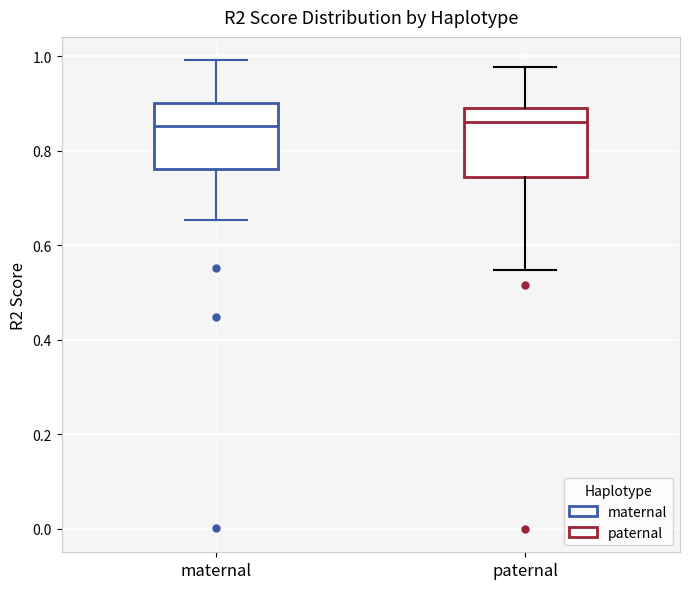

Reading left to right, read every box against the y-axis: the position of its median line, the range the box covers, and the ends of its whiskers. The values are not printed on the chart, so give them approximately, as read against the axis.

maternal: median 0.86, box 0.76 to 0.90, whiskers 0.66 to 1.00
paternal: median 0.86, box 0.74 to 0.90, whiskers 0.54 to 0.98